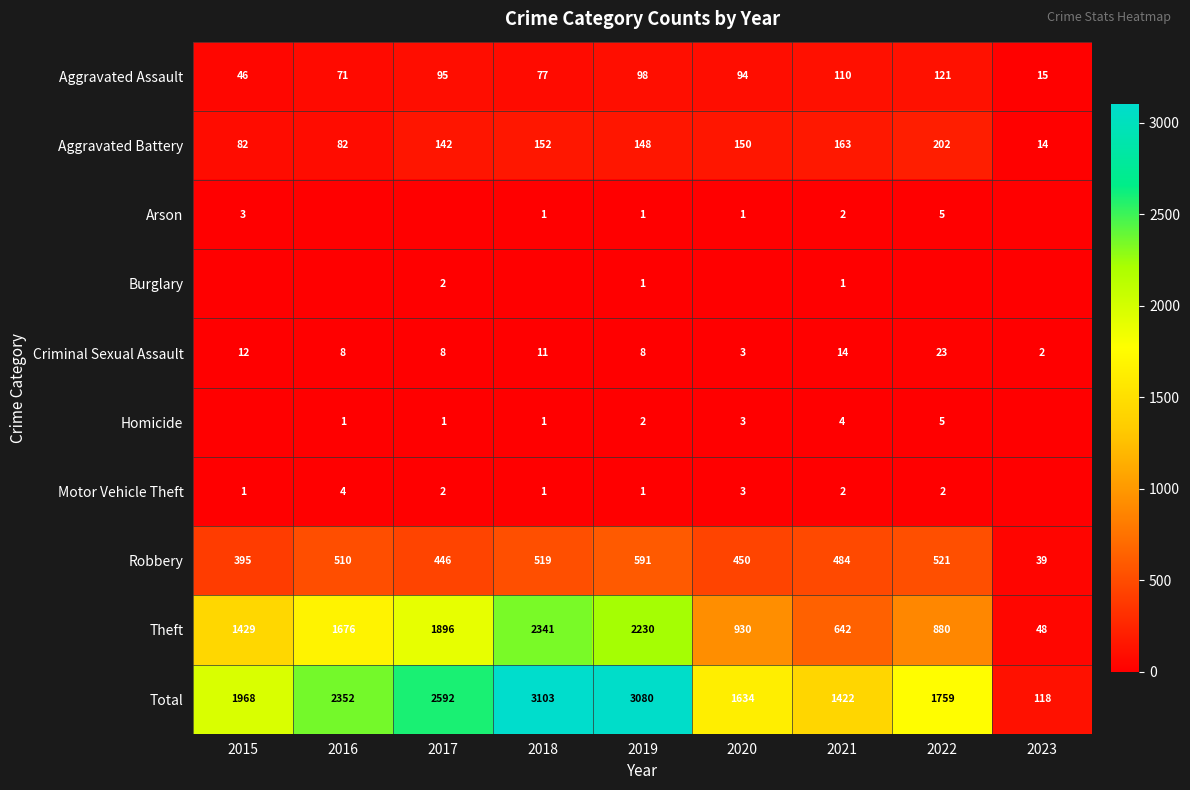

At how many categories does at least one series exceed 46?

9